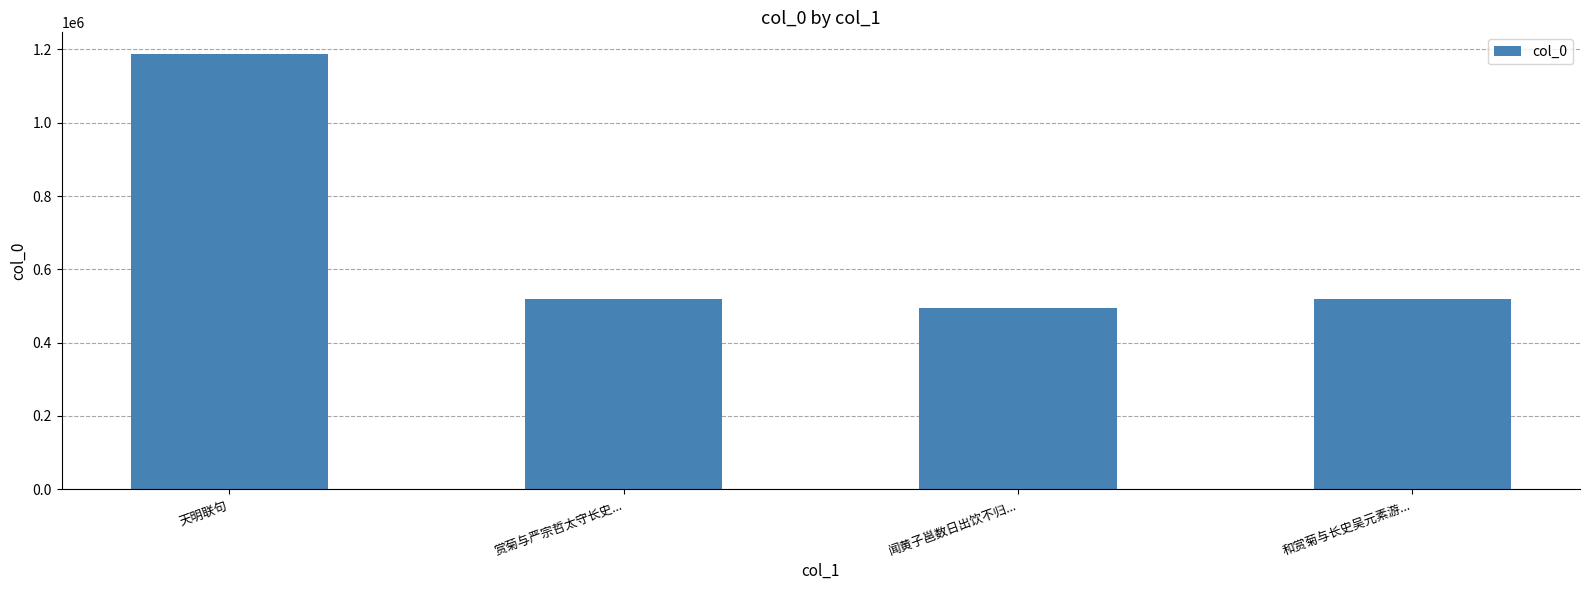

What is the difference between the maximum and minimum values?

693689